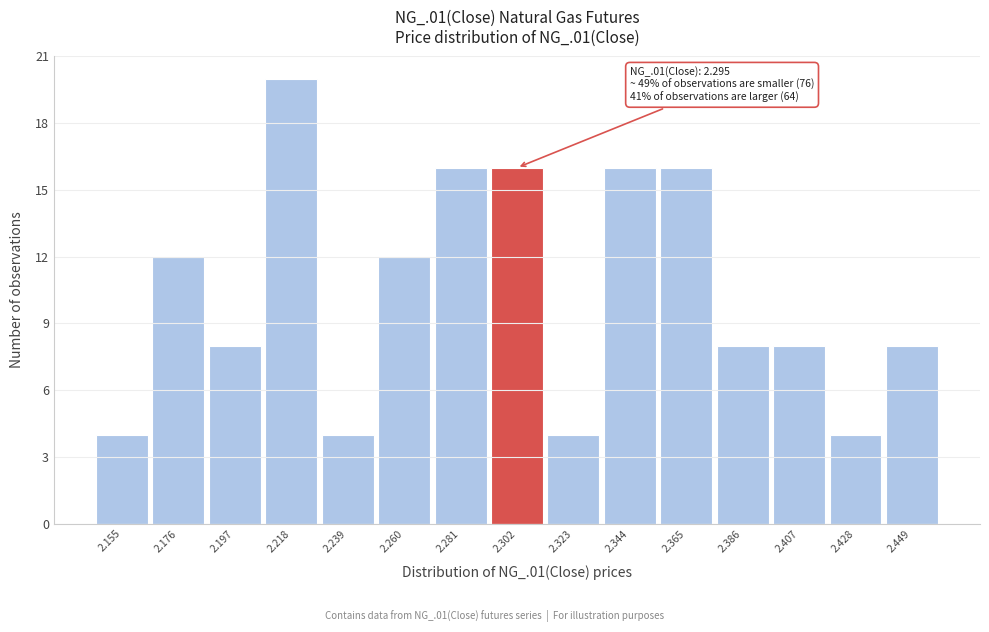

Over which range of the x-axis is the bar tallest?

2.205 to 2.230